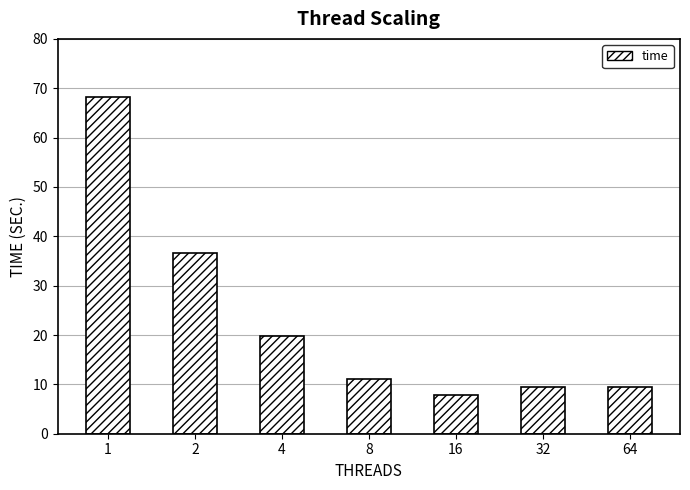

At which label is the value closest to 38?

2